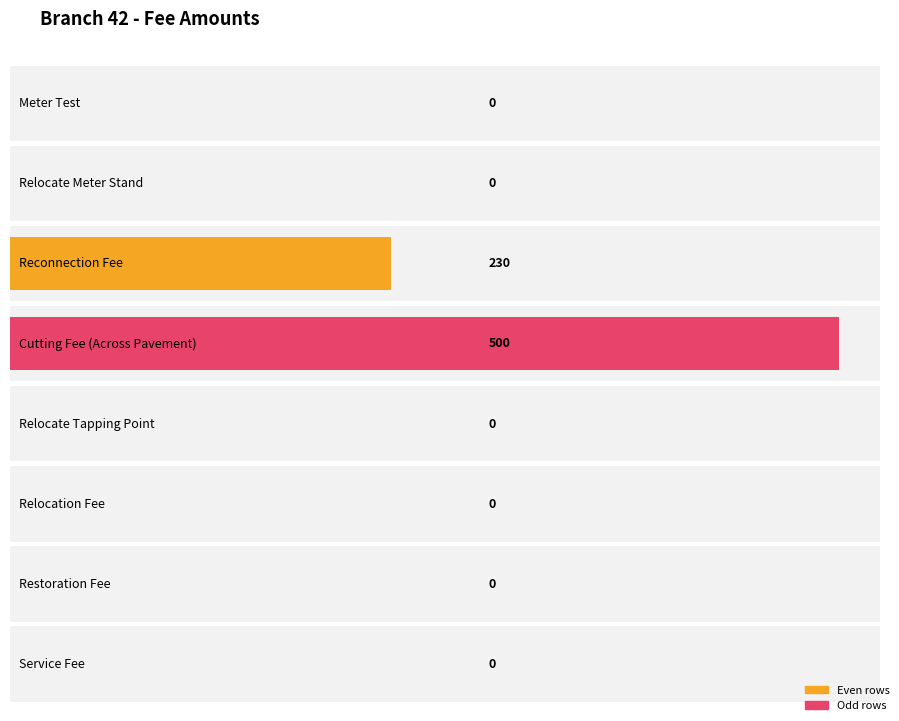

What is the label of the 8th bar from the right?

Meter Test